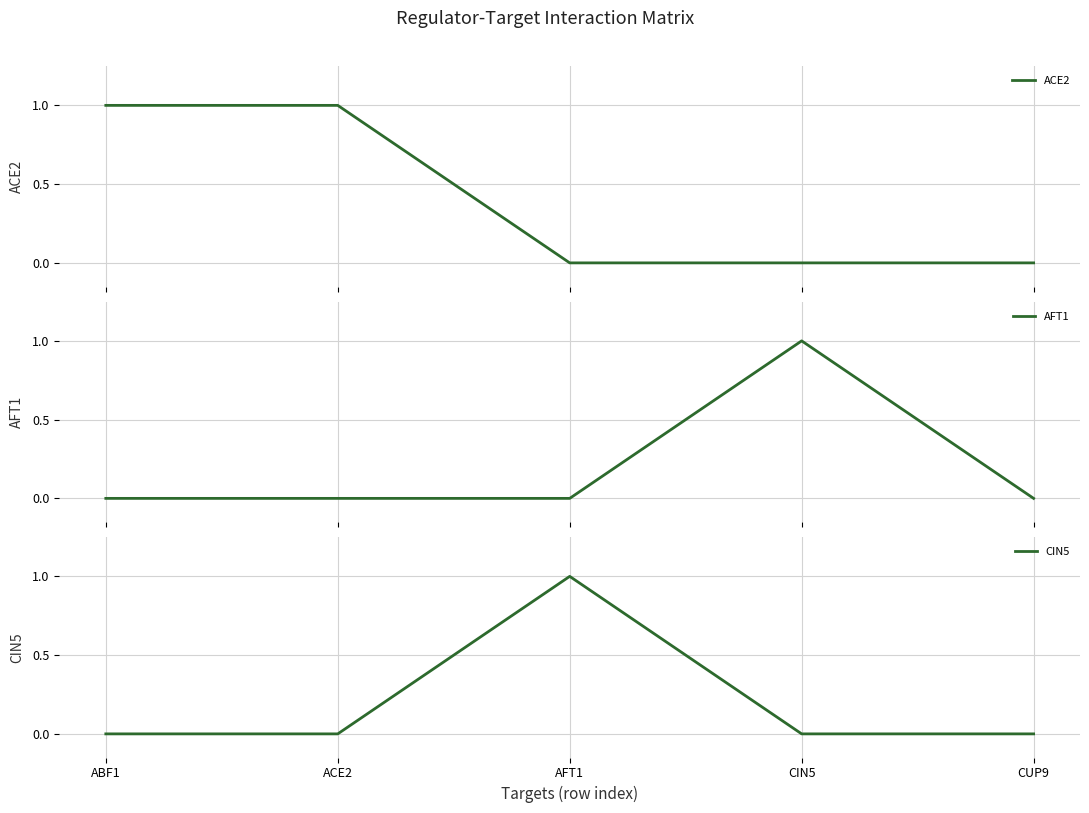

Between CUP9 and AFT1, which is larger?

CUP9